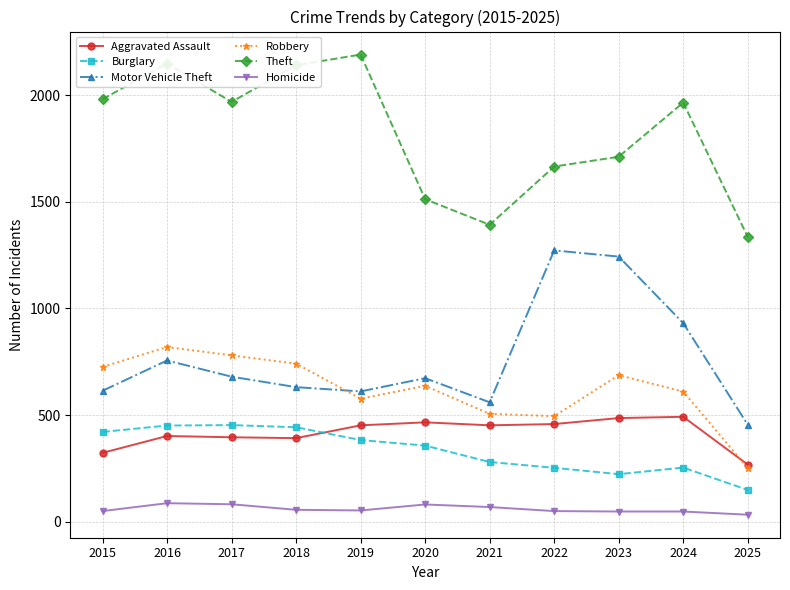

The Robbery series shows 285 at 2024. True or false?

False